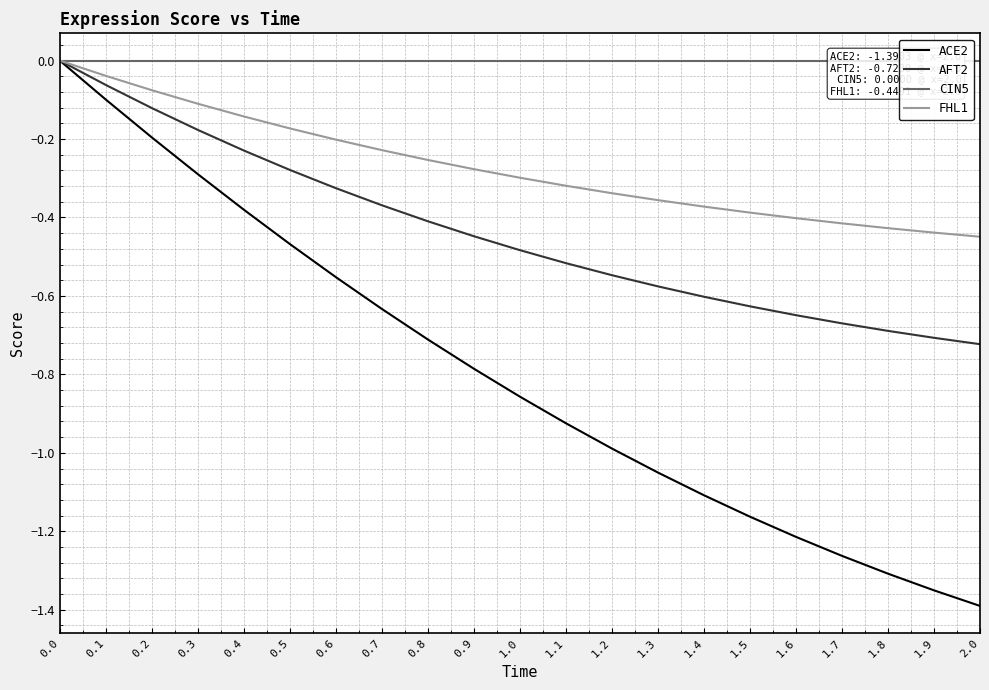

True or false: FHL1 and ACE2 cross at least once.

False